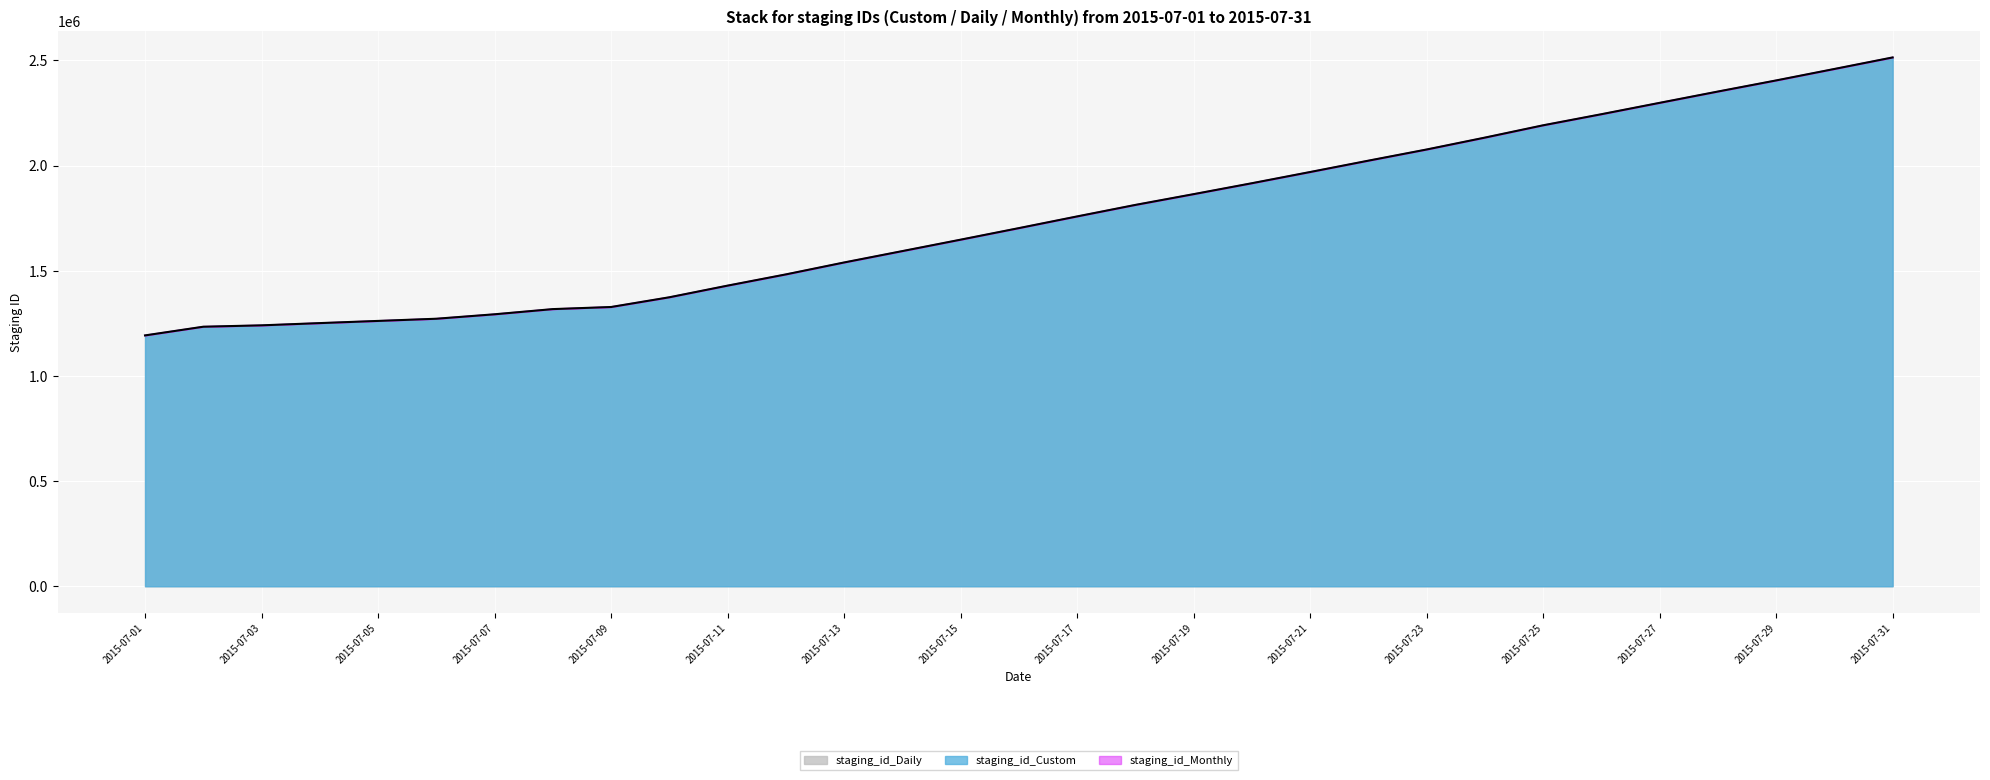

Reading left to right, transcribe all the data shown in this chart.

staging_id_Custom: 2015-07-01=1192357	2015-07-02=1233672	2015-07-03=1240226	2015-07-04=1250877	2015-07-05=1261249	2015-07-06=1271621	2015-07-07=1292779	2015-07-08=1317416	2015-07-09=1327414	2015-07-10=1373584	2015-07-11=1429007	2015-07-12=1482290	2015-07-13=1539039	2015-07-14=1593138	2015-07-15=1647420	2015-07-16=1702320	2015-07-17=1757939	2015-07-18=1812669	2015-07-19=1863821	2015-07-20=1915746	2015-07-21=1969007	2015-07-22=2022969	2015-07-23=2076060	2015-07-24=2132576	2015-07-25=2191094	2015-07-26=2243777	2015-07-27=2297867	2015-07-28=2351587	2015-07-29=2404369	2015-07-30=2458876	2015-07-31=2513704
staging_id_Daily: 2015-07-01=1192356	2015-07-02=1233671	2015-07-03=1240225	2015-07-04=1250876	2015-07-05=1261248	2015-07-06=1271620	2015-07-07=1292778	2015-07-08=1317415	2015-07-09=1327413	2015-07-10=1373583	2015-07-11=1429006	2015-07-12=1482289	2015-07-13=1539038	2015-07-14=1593137	2015-07-15=1647419	2015-07-16=1702319	2015-07-17=1757938	2015-07-18=1812668	2015-07-19=1863820	2015-07-20=1915745	2015-07-21=1969006	2015-07-22=2022968	2015-07-23=2076059	2015-07-24=2132575	2015-07-25=2191093	2015-07-26=2243776	2015-07-27=2297866	2015-07-28=2351586	2015-07-29=2404368	2015-07-30=2458875	2015-07-31=2513703
staging_id_Monthly: 2015-07-01=1192355	2015-07-02=1233670	2015-07-03=1240224	2015-07-04=1250875	2015-07-05=1261247	2015-07-06=1271619	2015-07-07=1292777	2015-07-08=1317414	2015-07-09=1327412	2015-07-10=1373582	2015-07-11=1429005	2015-07-12=1482288	2015-07-13=1539037	2015-07-14=1593136	2015-07-15=1647418	2015-07-16=1702318	2015-07-17=1757937	2015-07-18=1812667	2015-07-19=1863819	2015-07-20=1915744	2015-07-21=1969005	2015-07-22=2022967	2015-07-23=2076058	2015-07-24=2132574	2015-07-25=2191092	2015-07-26=2243775	2015-07-27=2297865	2015-07-28=2351585	2015-07-29=2404367	2015-07-30=2458874	2015-07-31=2513702